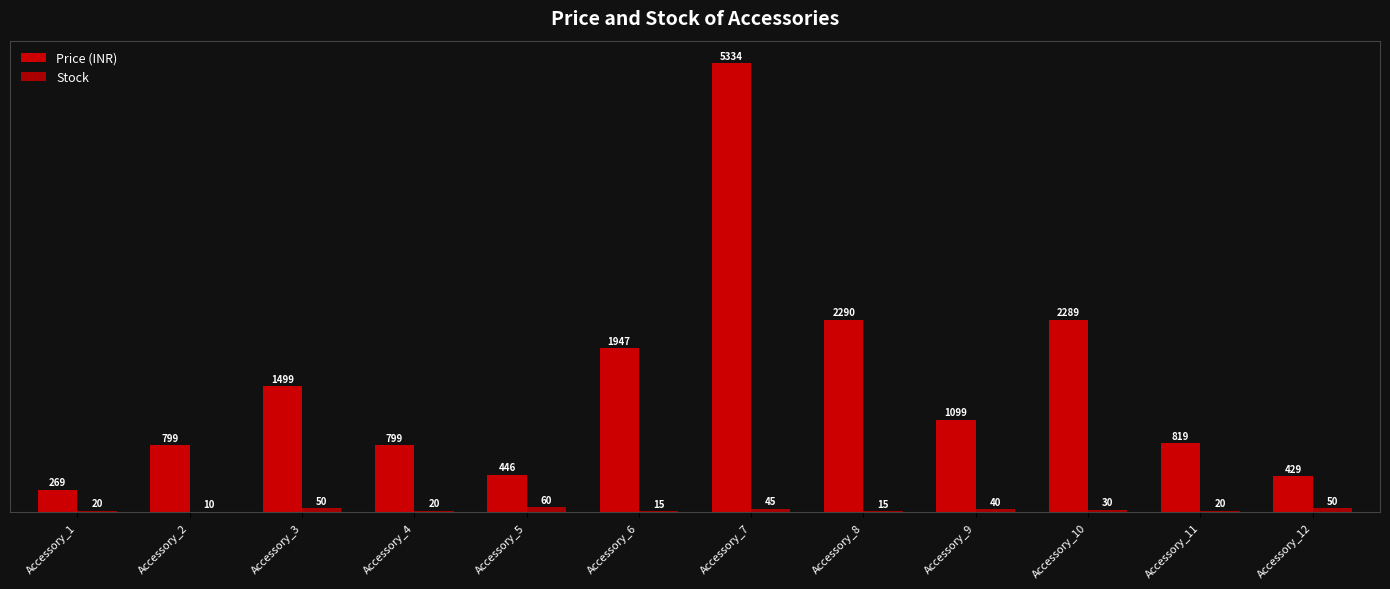

What is the difference between the highest and lowest values at Accessory_8?

2275